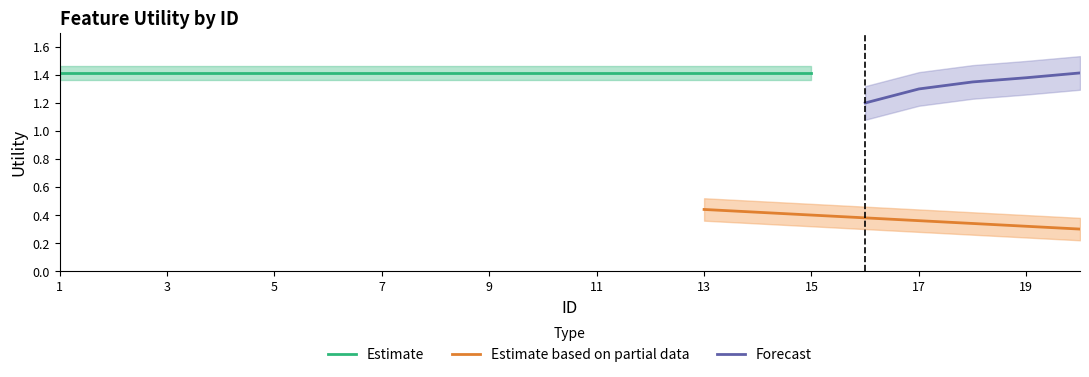

Is it true that readmitted equals 1.4 at 2?

True